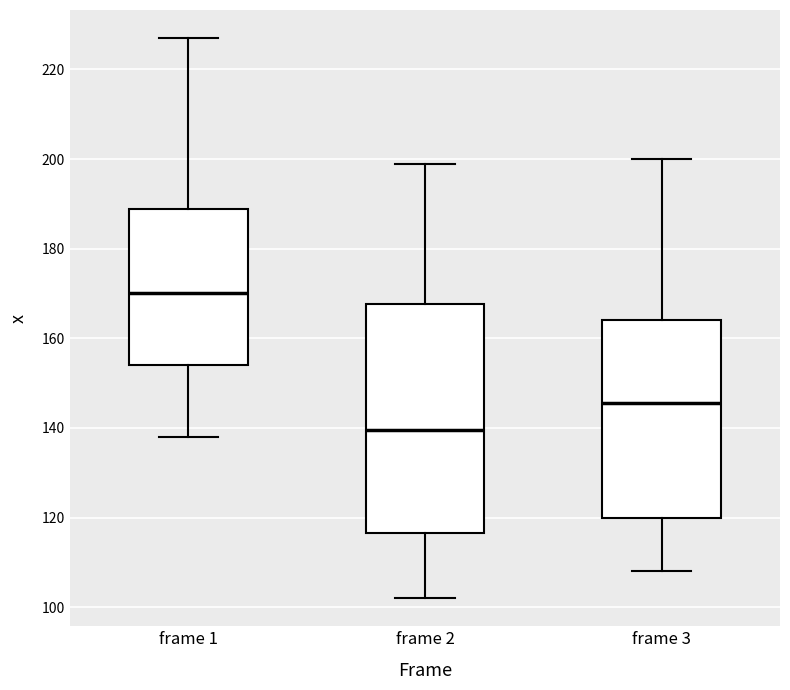

Which box has the lowest median line?

frame 2